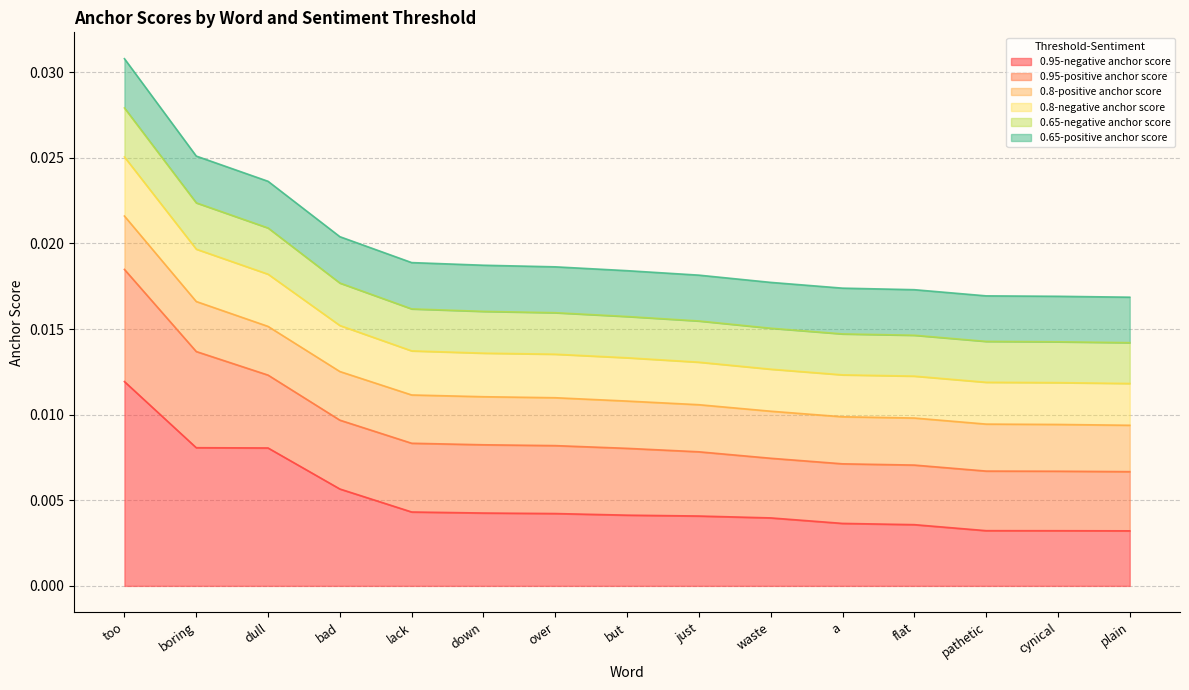

The value of 0.8-negative anchor score at too is 0.0. True or false?

False